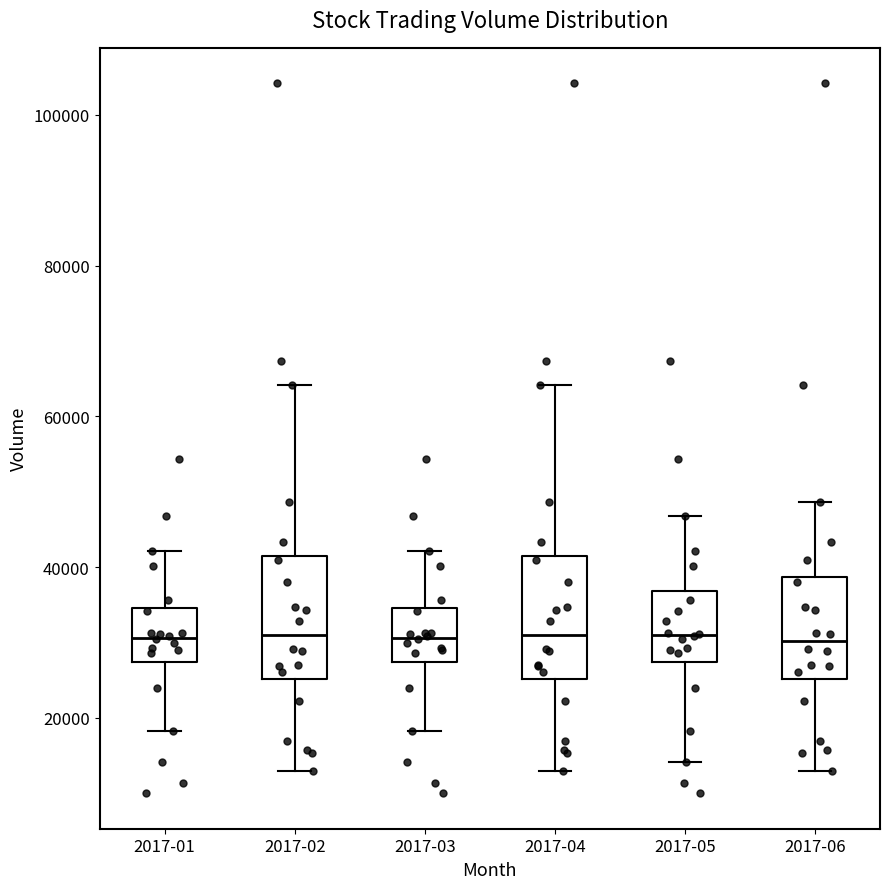

Where does the median line of the box for 2017-02 sit on the y-axis? The values are not printed on the chart, so give them approximately, as read against the axis.

32000